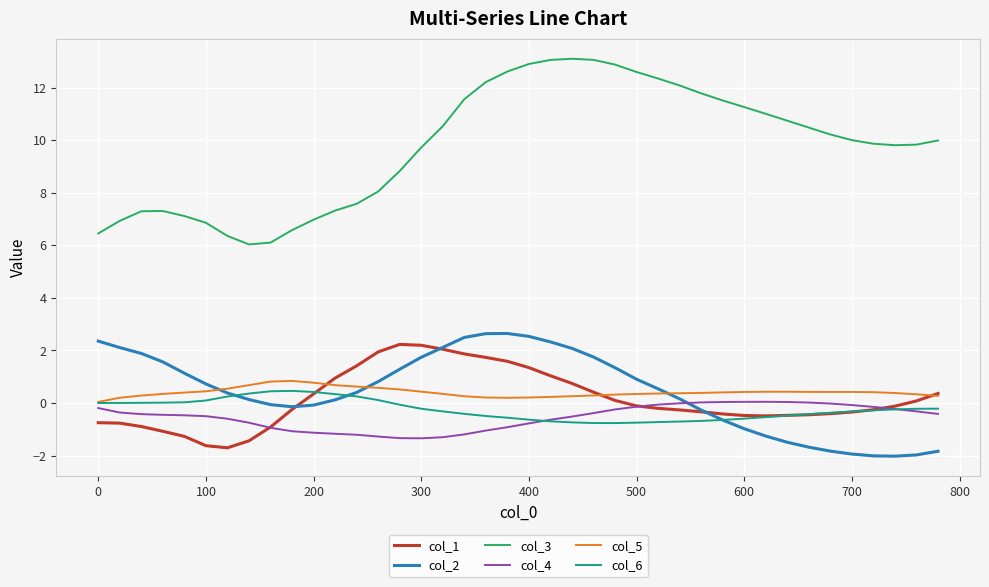

What is the highest value of the col_5 series?

0.8